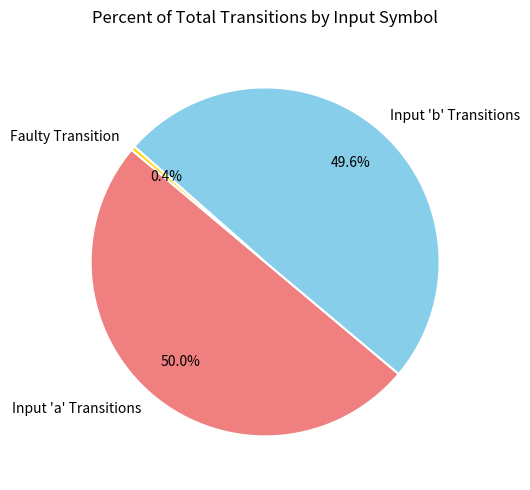

What is the ratio of the value at Input 'a' Transitions to the value at Input 'b' Transitions?

1.0